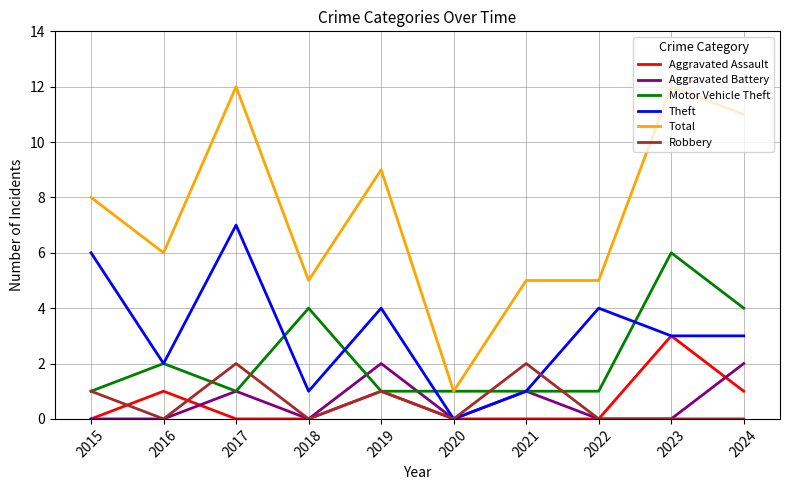

Does the chart display data point markers on the line(s)?

No